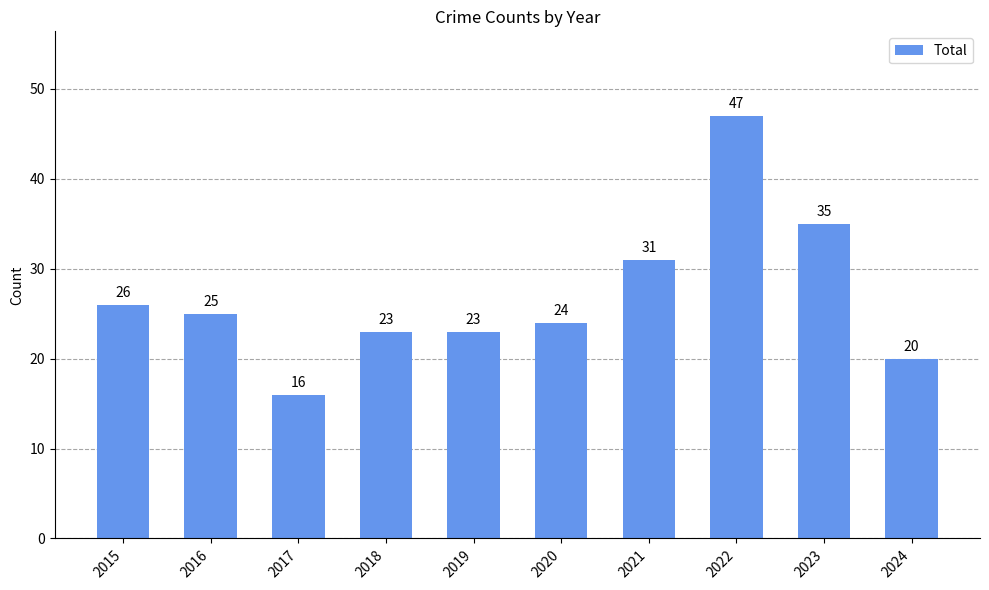

Approximately how many times larger is the value at 2018 compared to 2021?

0.7